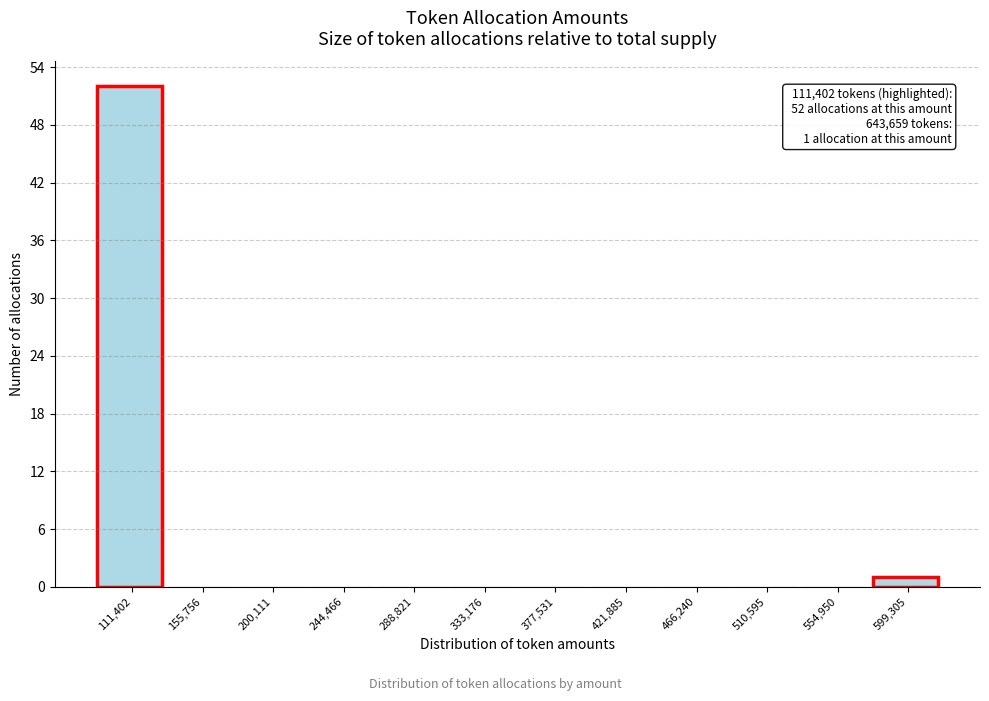

Reading left to right, extract all data points from this chart.

111,402=52	155,756=0	200,111=0	244,466=0	288,821=0	333,176=0	377,531=0	421,885=0	466,240=0	510,595=0	554,950=0	599,305=1